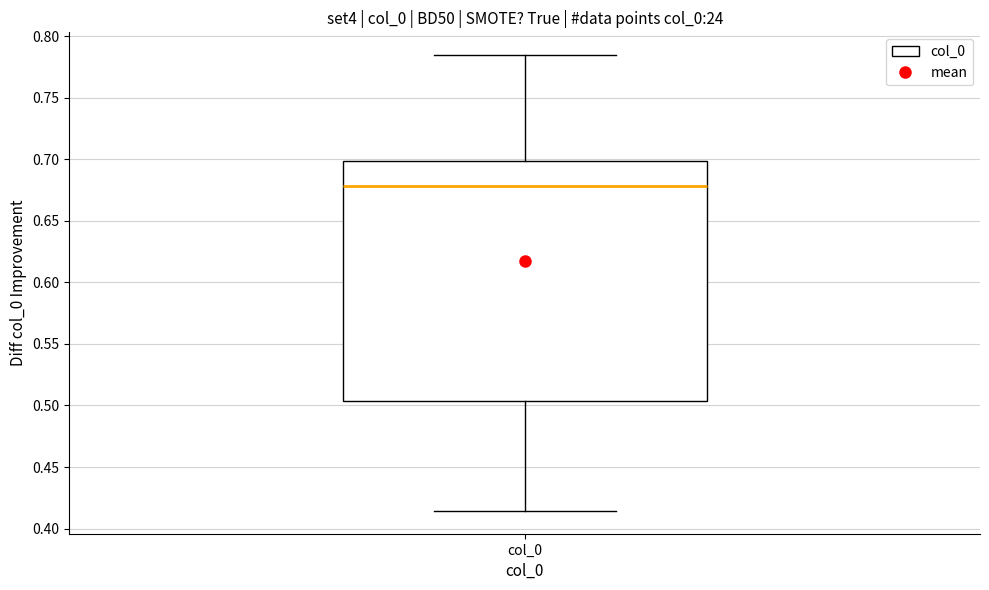

Where does the lower whisker of the box for col_0 end on the y-axis? The values are not printed on the chart, so give them approximately, as read against the axis.

0.415